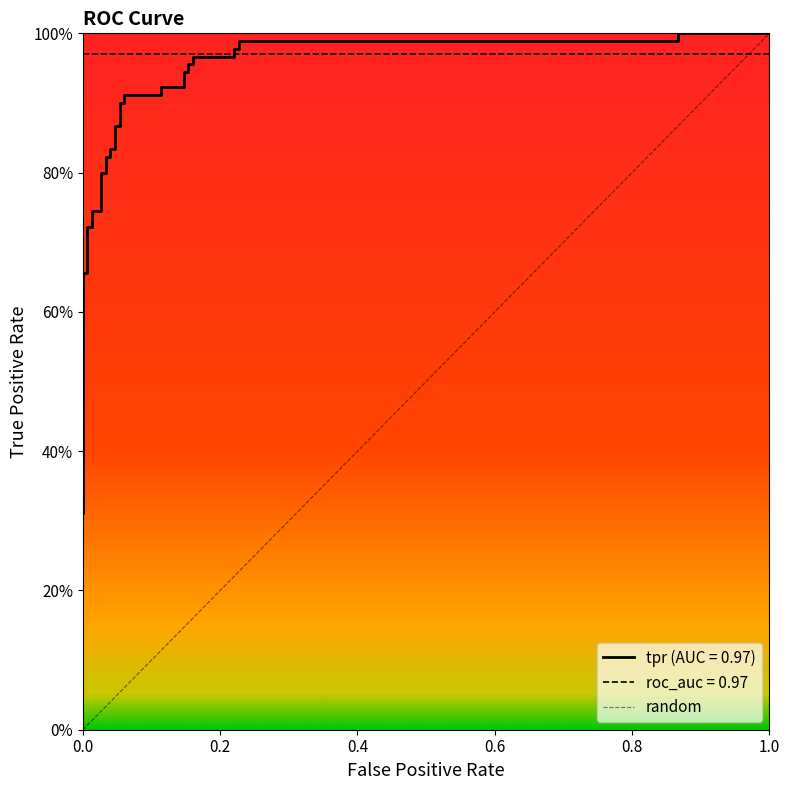

True or false: tpr and roc_auc intersect in this chart.

True